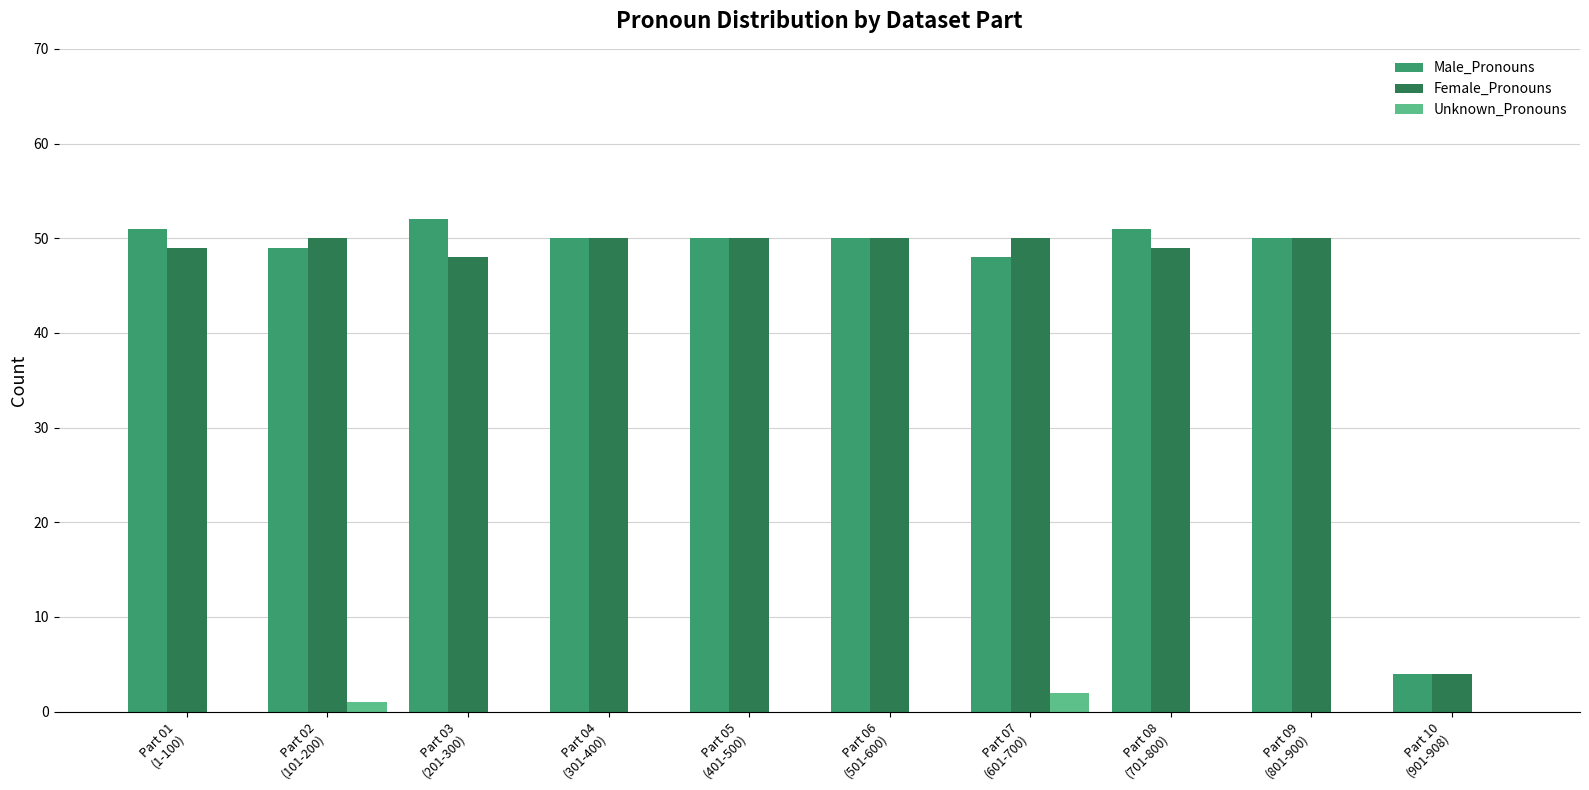

True or false: Female_Pronouns has a value of 32 at Part 06
(501-600).

False